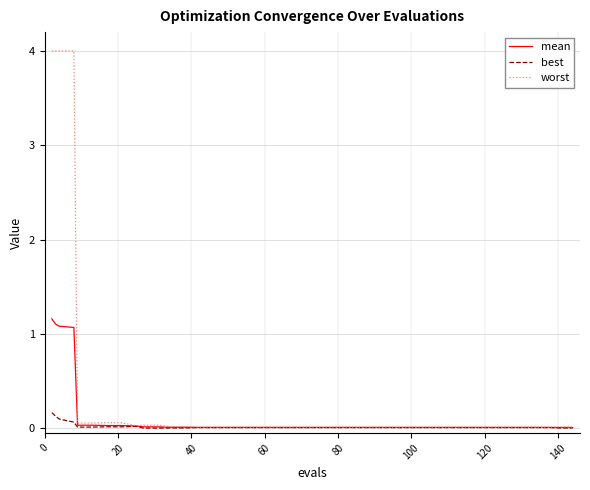

Which series has the widest spread of values?

worst